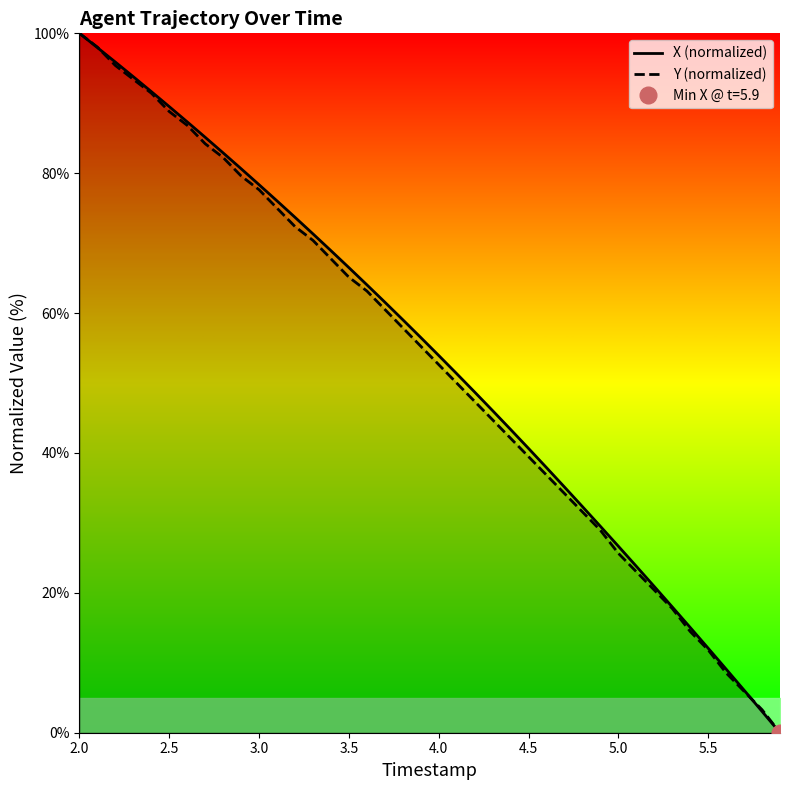

List the series in order of their peak value, highest first.

X (normalized), Y (normalized)